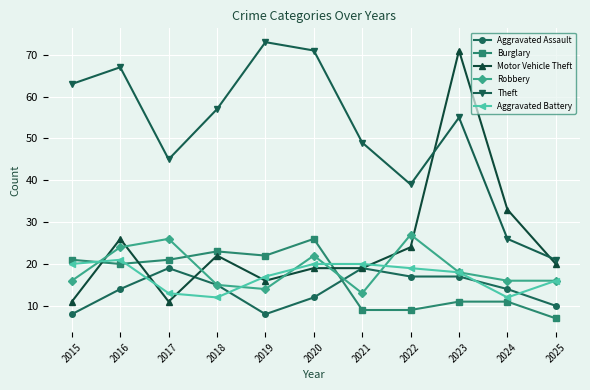

How many interior local valleys does the Theft series have?

2